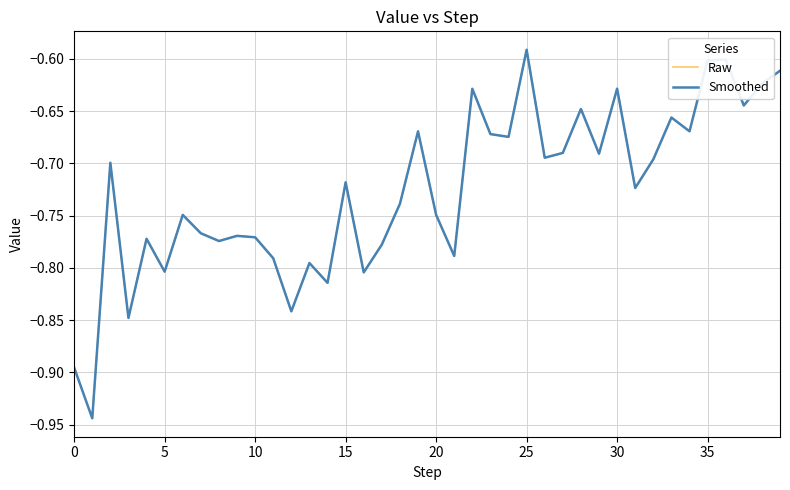

At which category is the sum across all series the highest?

25